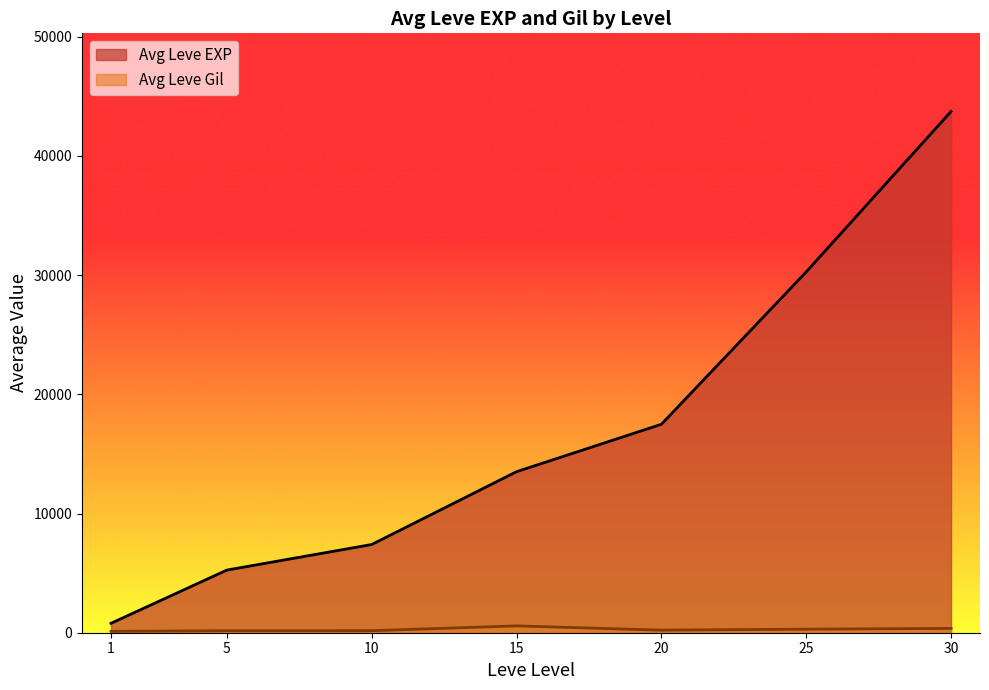

At which label does Leve EXP reach its peak?

30